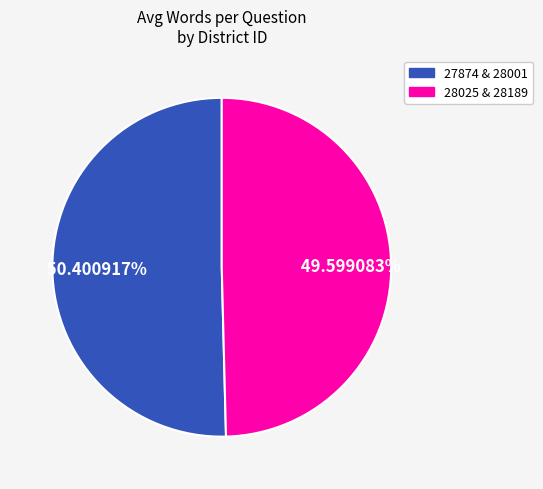

Does any single category account for the majority?

Yes